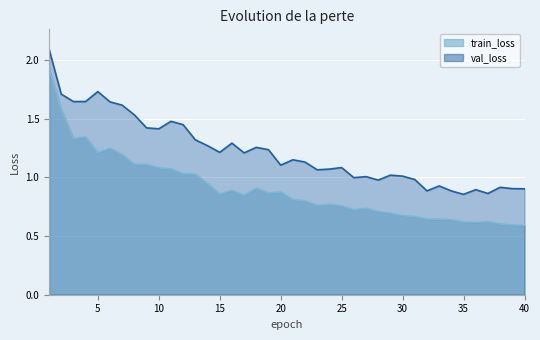

Reading left to right, list all the values displayed in this chart.

train_loss: 1.9	1.6	1.3	1.3	1.2	1.2	1.2	1.1	1.1	1.1	1.1	1.0	1.0	0.9	0.9	0.9	0.8	0.9	0.9	0.9	0.8	0.8	0.8	0.8	0.8	0.7	0.7	0.7	0.7	0.7	0.7	0.6	0.6	0.6	0.6	0.6	0.6	0.6	0.6	0.6
val_loss: 2.1	1.7	1.6	1.6	1.7	1.6	1.6	1.5	1.4	1.4	1.5	1.4	1.3	1.3	1.2	1.3	1.2	1.3	1.2	1.1	1.1	1.1	1.1	1.1	1.1	1.0	1.0	1.0	1.0	1.0	1.0	0.9	0.9	0.9	0.9	0.9	0.9	0.9	0.9	0.9